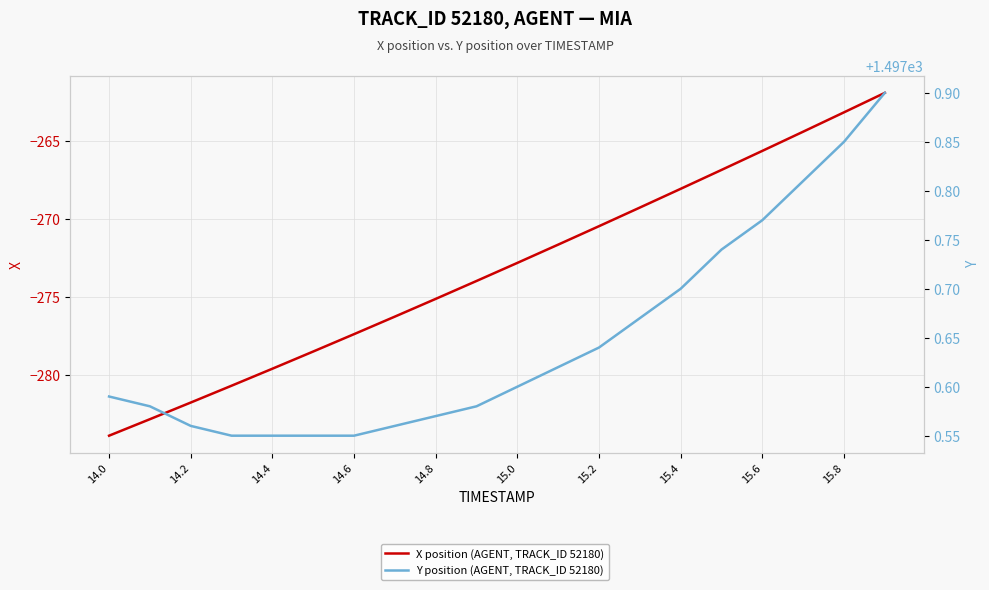

What is the average value of the X position (AGENT, TRACK_ID 52180) series?

-273.2